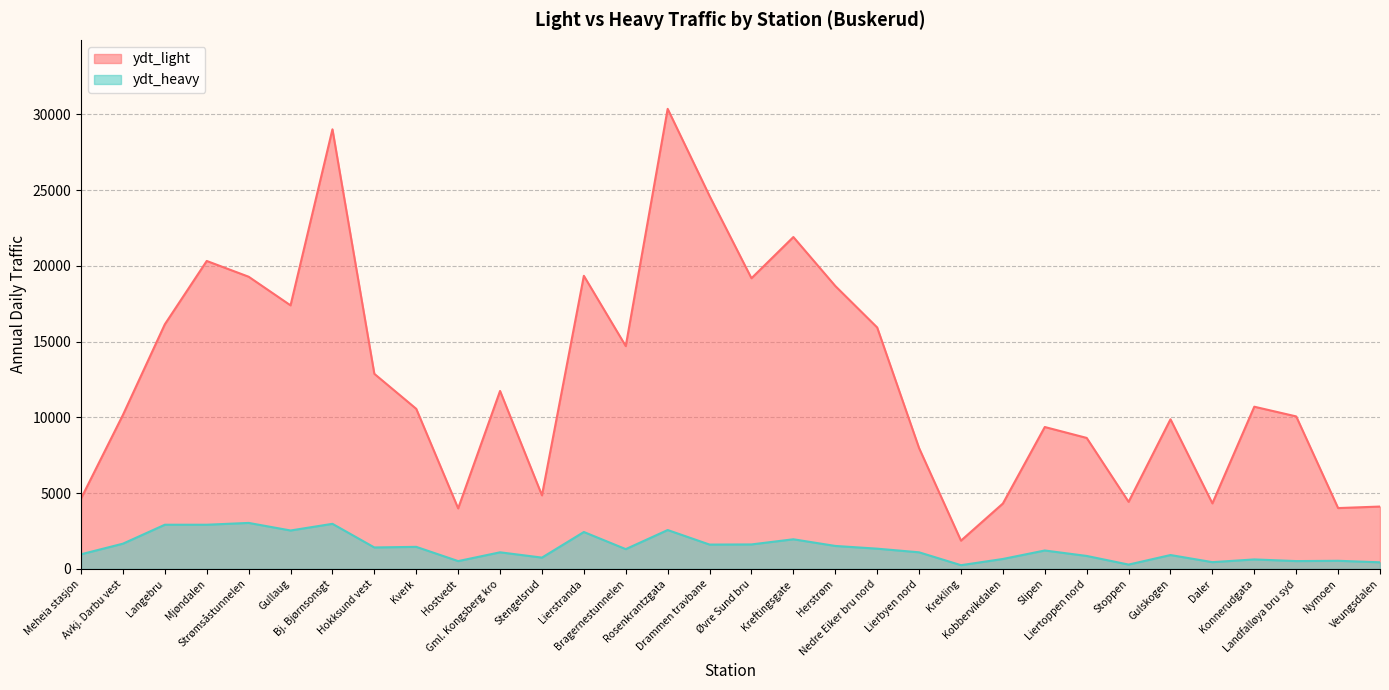

How many categories are shown in the chart?

32